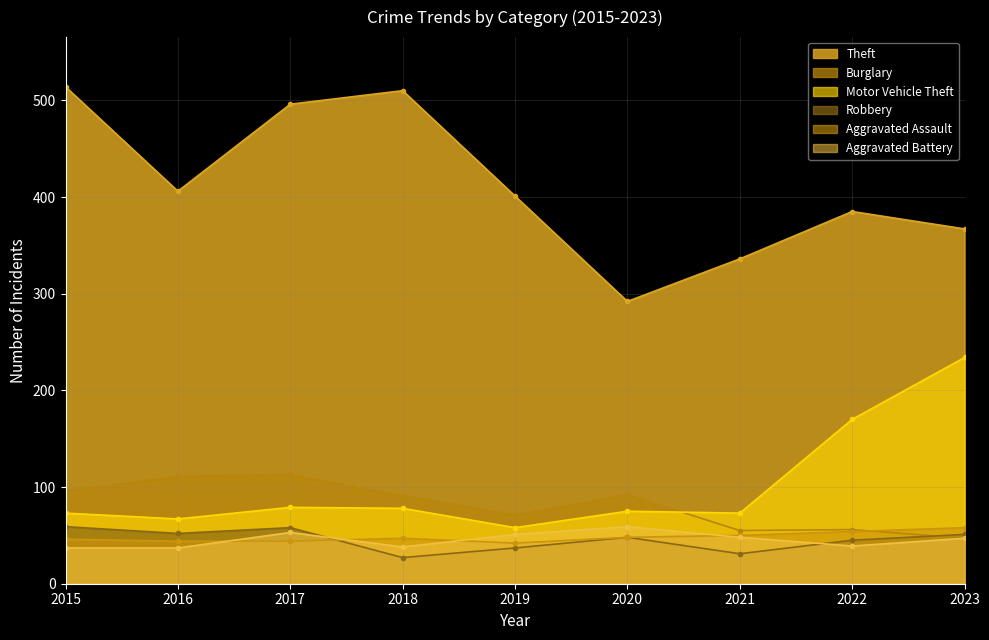

True or false: Motor Vehicle Theft and Aggravated Battery intersect in this chart.

False